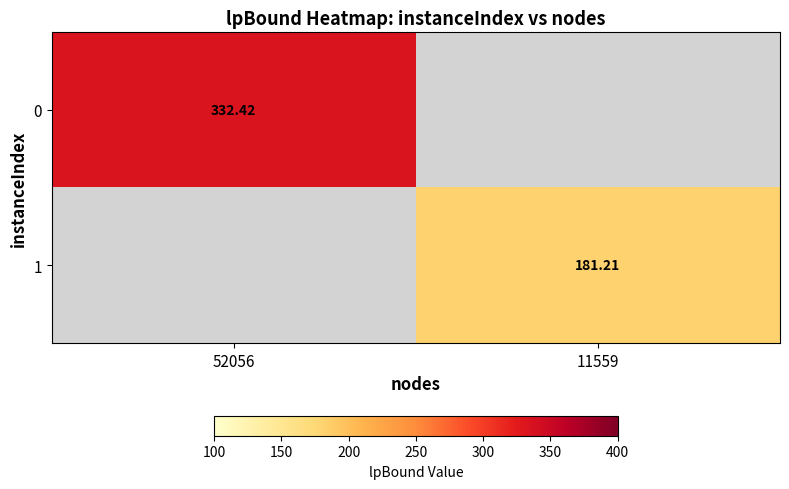

Is the value of 0 at 52056 greater than the value of 1 at 11559?

Yes